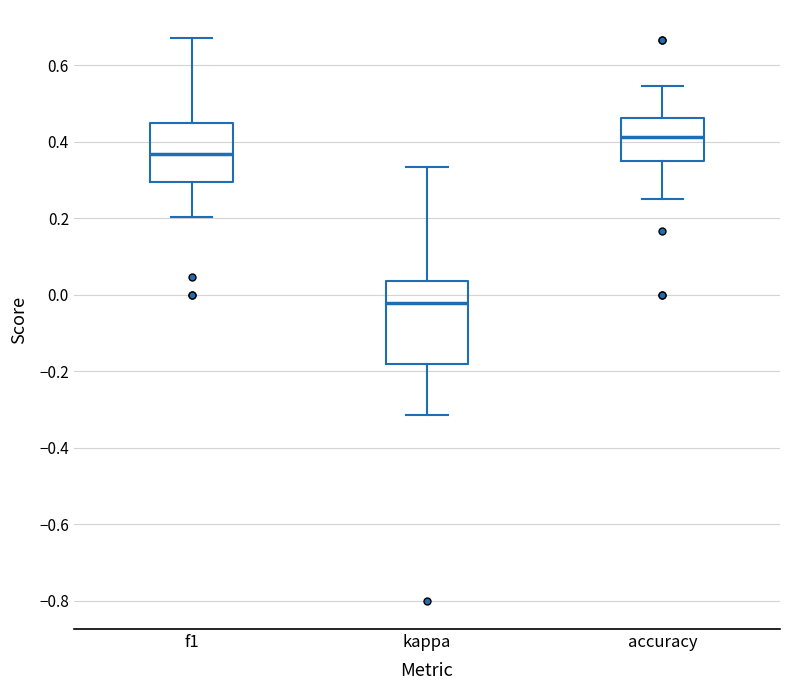

Which box's median line is the highest?

accuracy